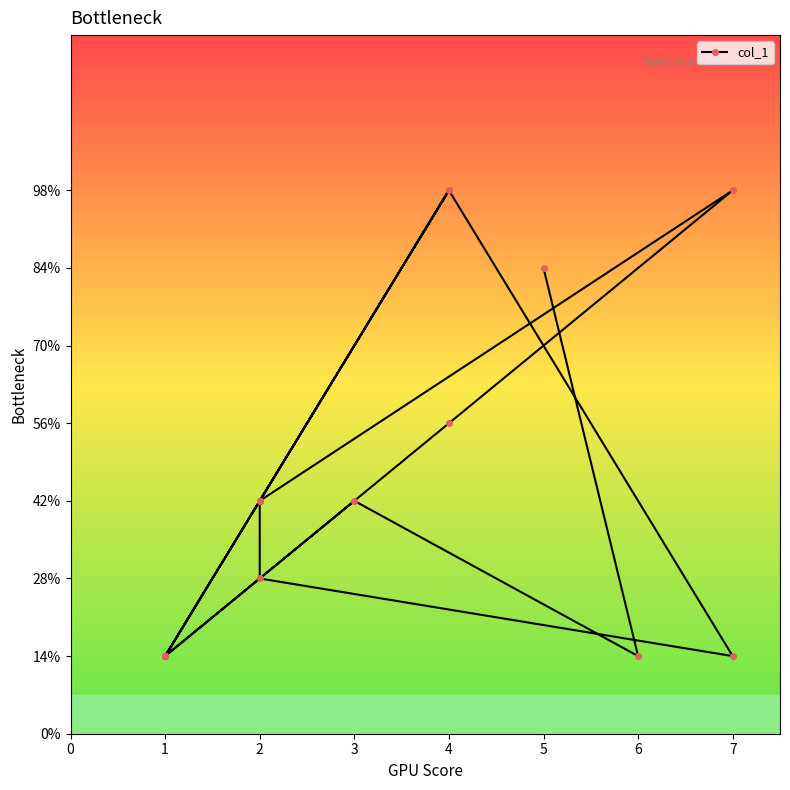

How many interior local valleys (lower than both neighbors) does the data have?

3